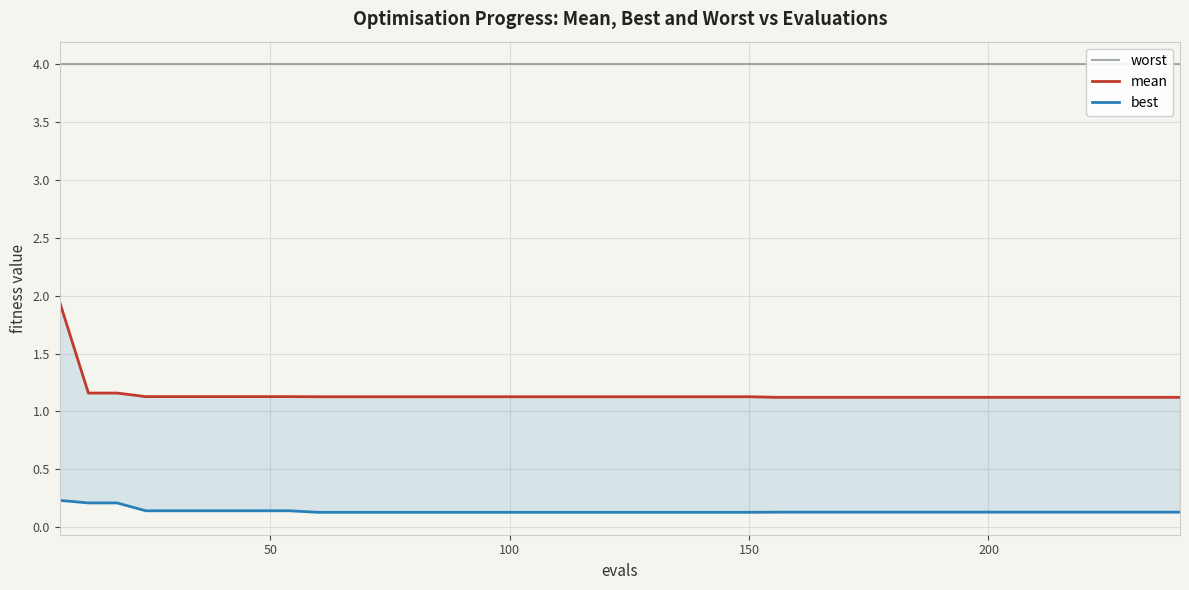

Reading left to right, extract all data points from this chart.

worst: 4.0	4.0	4.0	4.0	4.0	4.0	4.0	4.0	4.0	4.0	4.0	4.0	4.0	4.0	4.0	4.0	4.0	4.0	4.0	4.0	4.0	4.0	4.0	4.0	4.0	4.0	4.0	4.0	4.0	4.0	4.0	4.0	4.0	4.0	4.0	4.0	4.0	4.0	4.0	4.0
mean: 1.9	1.2	1.2	1.1	1.1	1.1	1.1	1.1	1.1	1.1	1.1	1.1	1.1	1.1	1.1	1.1	1.1	1.1	1.1	1.1	1.1	1.1	1.1	1.1	1.1	1.1	1.1	1.1	1.1	1.1	1.1	1.1	1.1	1.1	1.1	1.1	1.1	1.1	1.1	1.1
best: 0.2	0.2	0.2	0.1	0.1	0.1	0.1	0.1	0.1	0.1	0.1	0.1	0.1	0.1	0.1	0.1	0.1	0.1	0.1	0.1	0.1	0.1	0.1	0.1	0.1	0.1	0.1	0.1	0.1	0.1	0.1	0.1	0.1	0.1	0.1	0.1	0.1	0.1	0.1	0.1